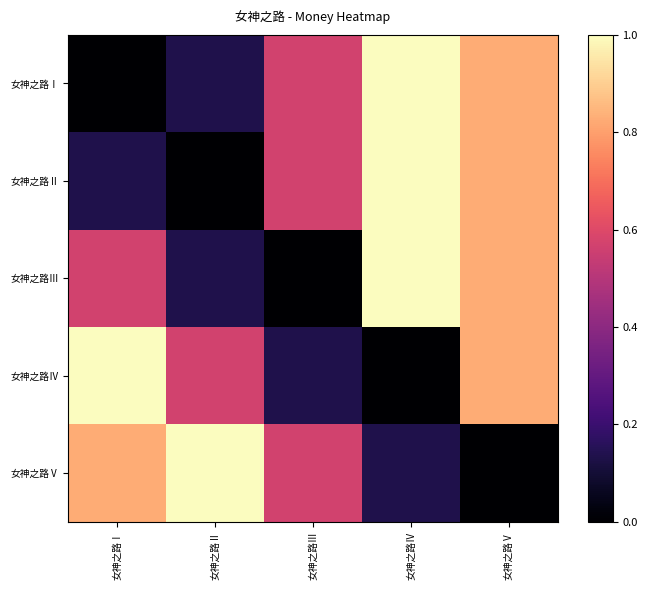

At which category is the sum across all series the highest?

女神之路Ⅴ